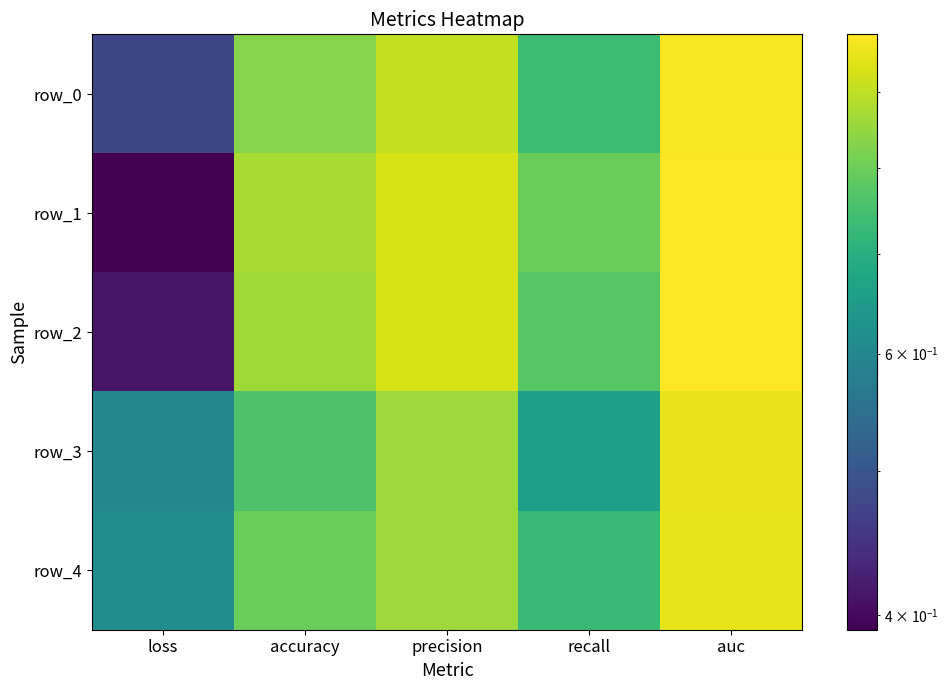

Rank the series by their maximum value, from lowest to highest.

row_4, row_3, row_0, row_2, row_1